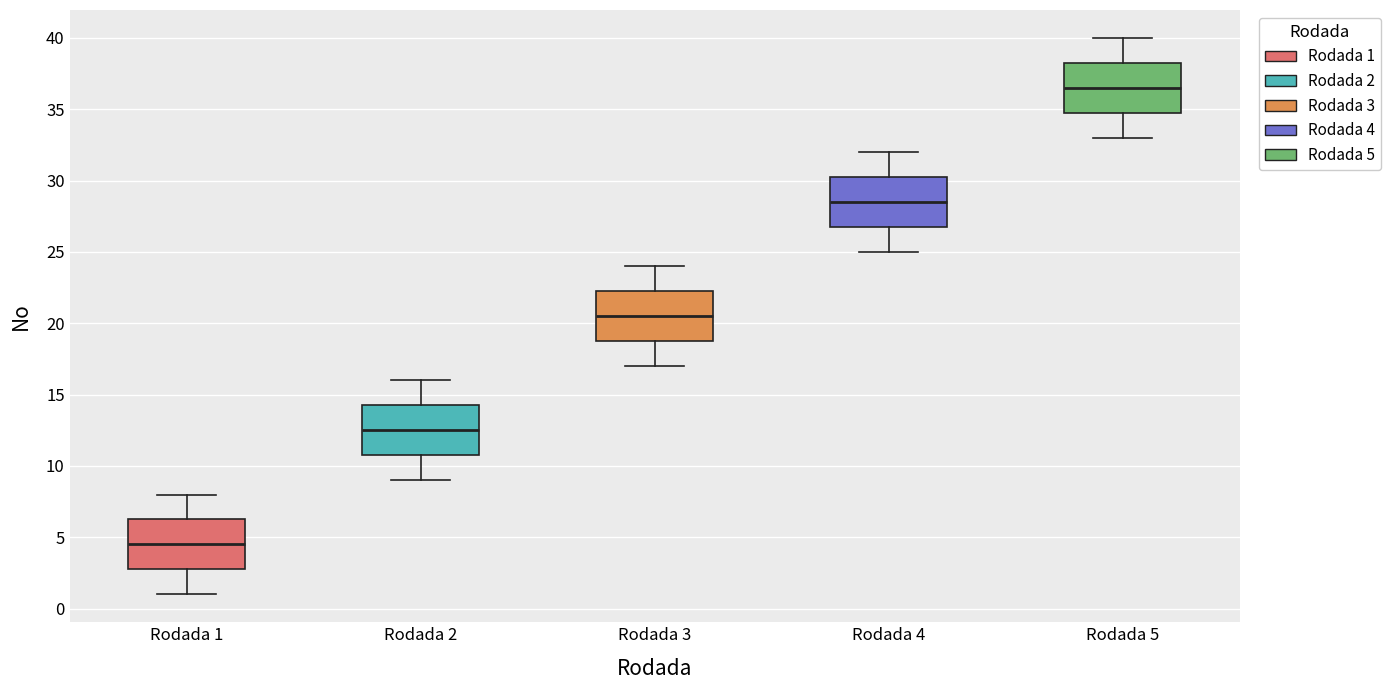

Which box has the lowest median line?

Rodada 1